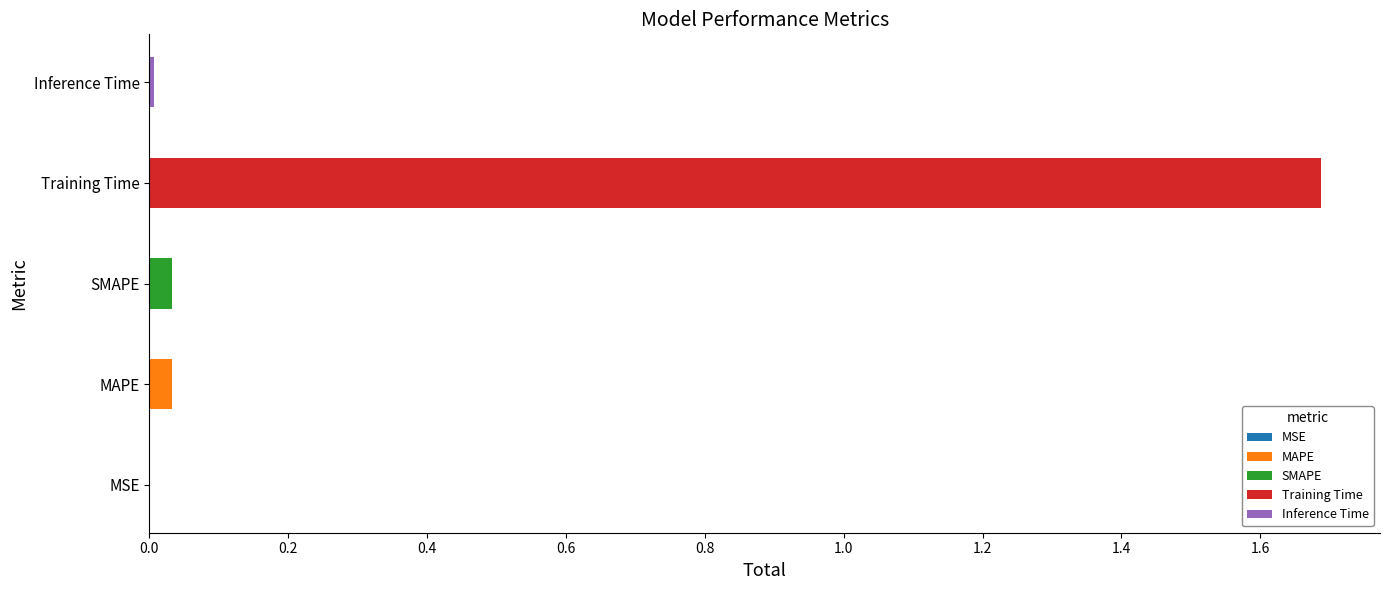

What is the change in value from MAPE to Training Time?

+1.7